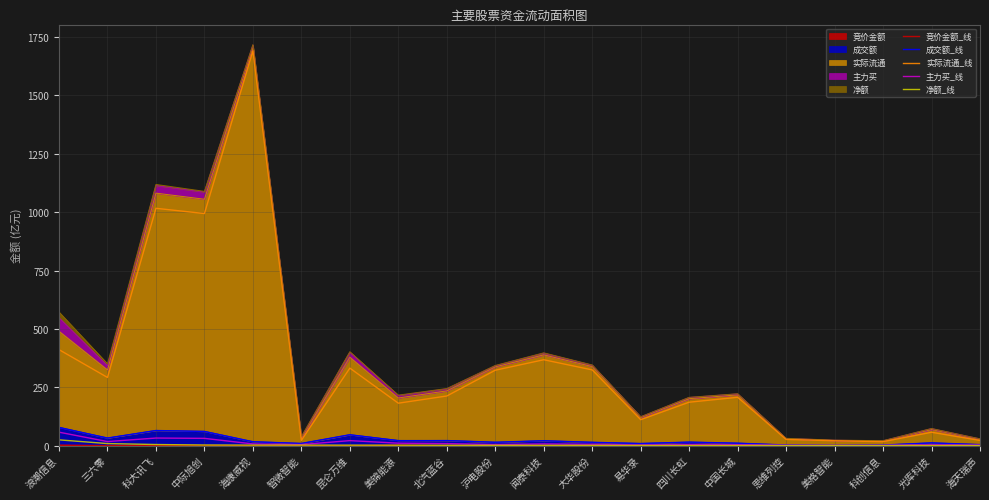

What is the highest value of the 主力买_线 series?

57.6